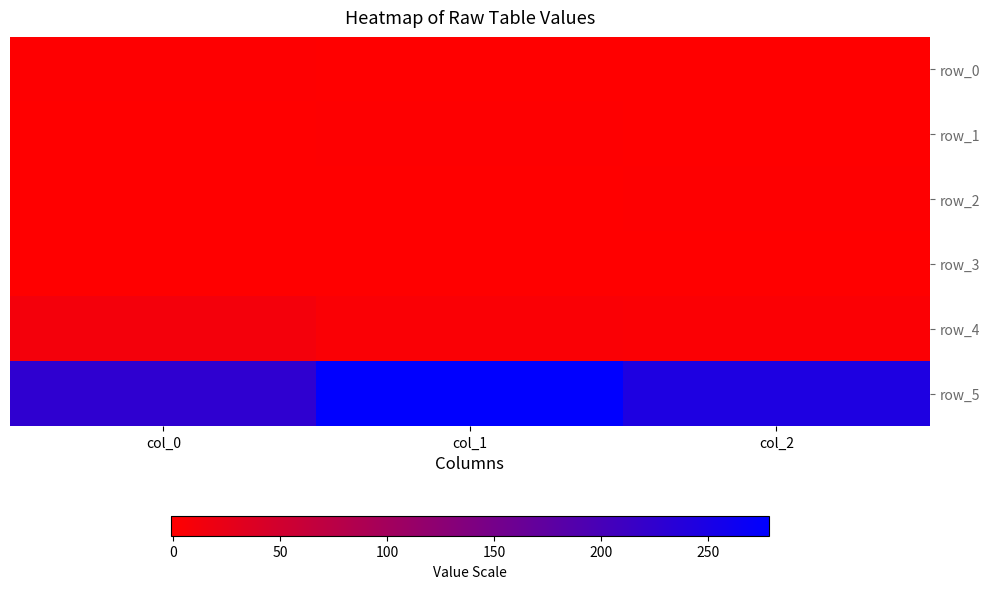

What is the difference between the second highest and minimum values in the row_0 series?

0.1